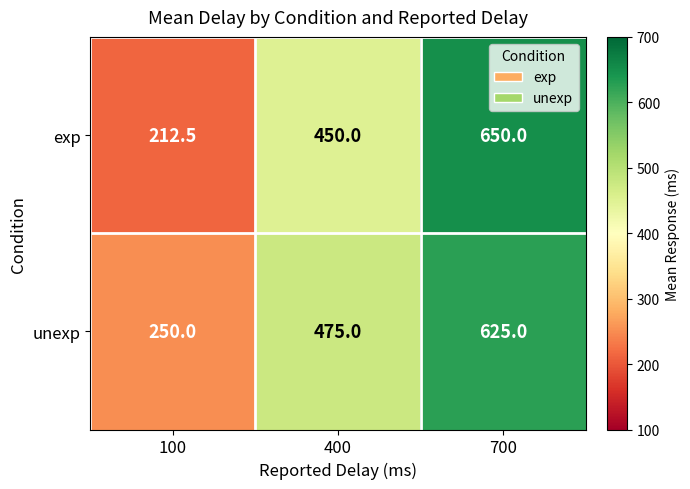

At how many categories does at least one series exceed 549?

1